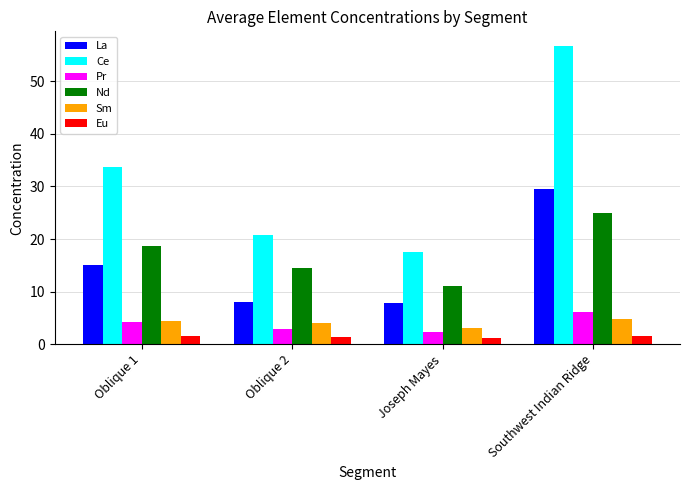

What is the label of the 3rd bar from the left?

Joseph Mayes